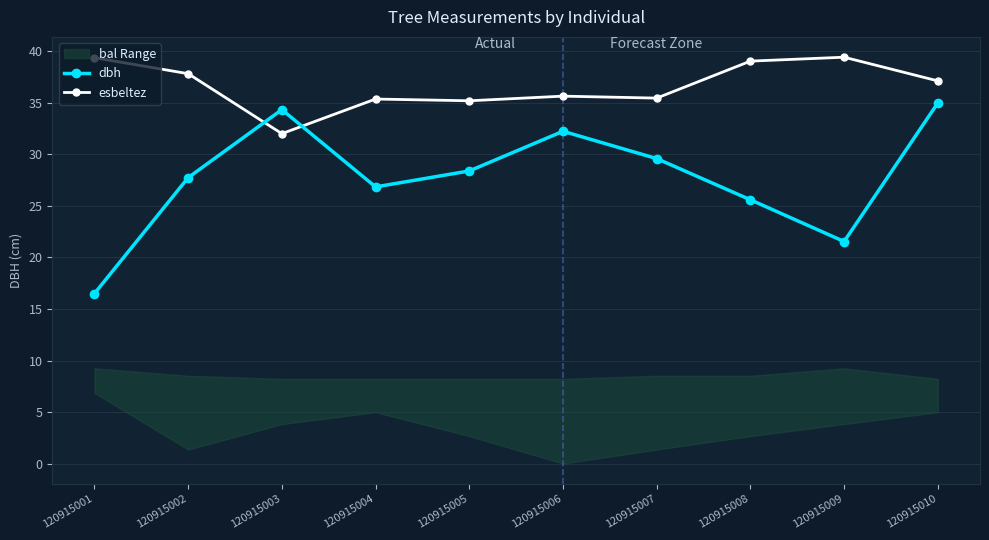

What is the average value of the esbeltez series?

36.7